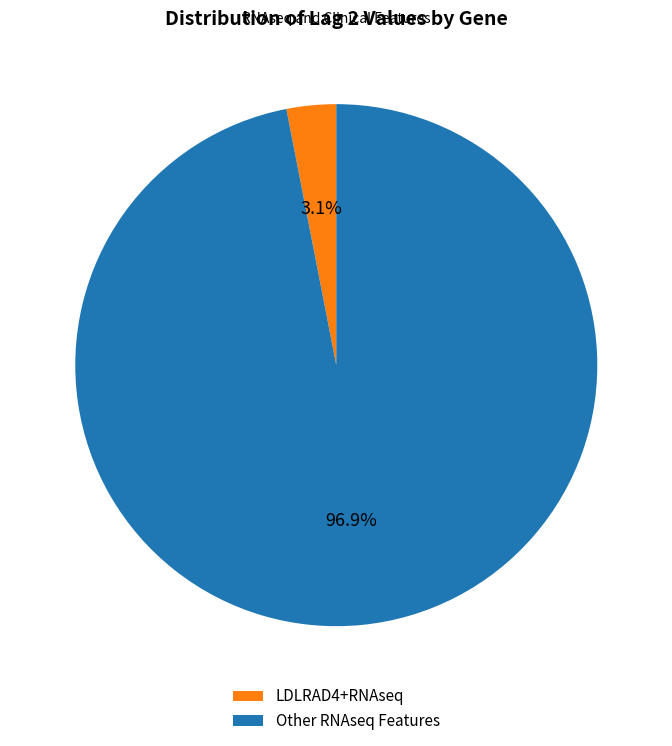

Between Other RNAseq Features and LDLRAD4+RNAseq, which is larger?

Other RNAseq Features